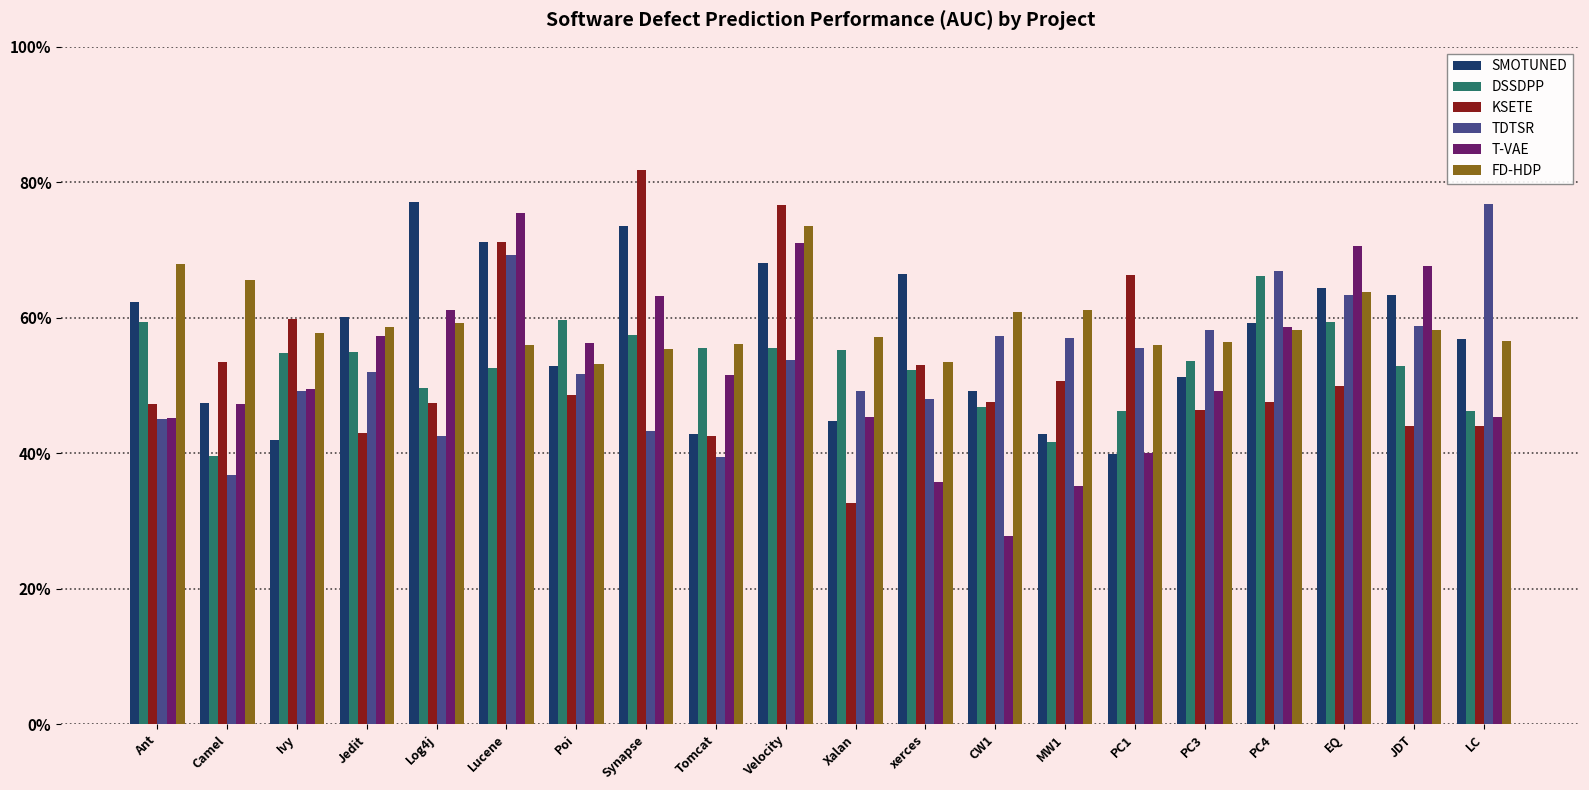

What is the difference between the maximum and minimum values in the TDTSR series?

0.4